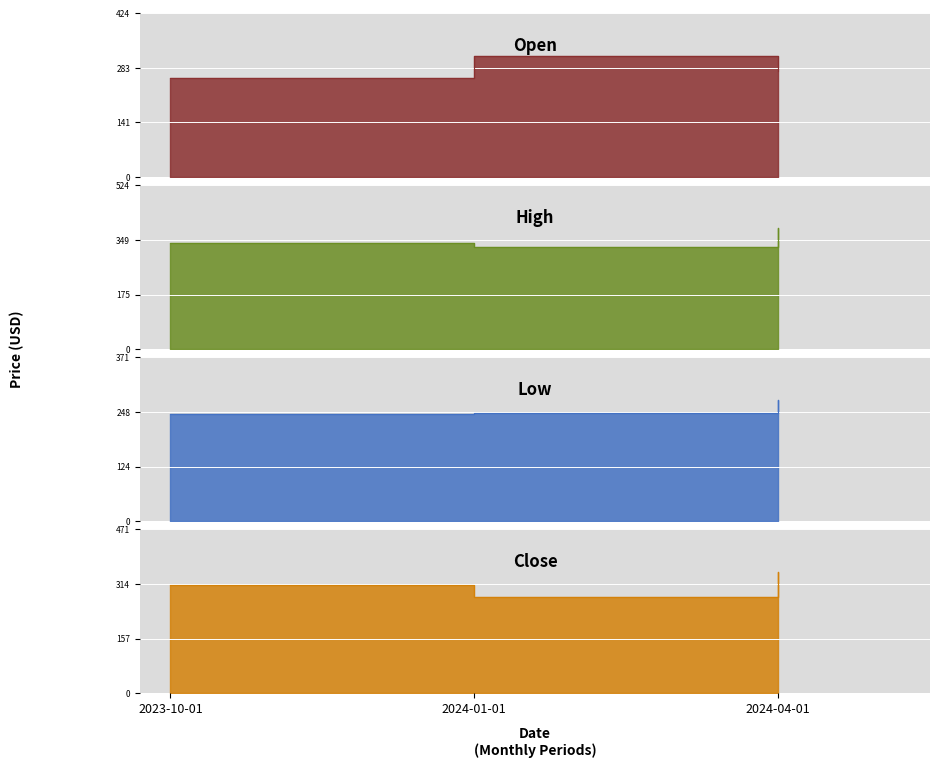

Count the number of categories in the chart.

3